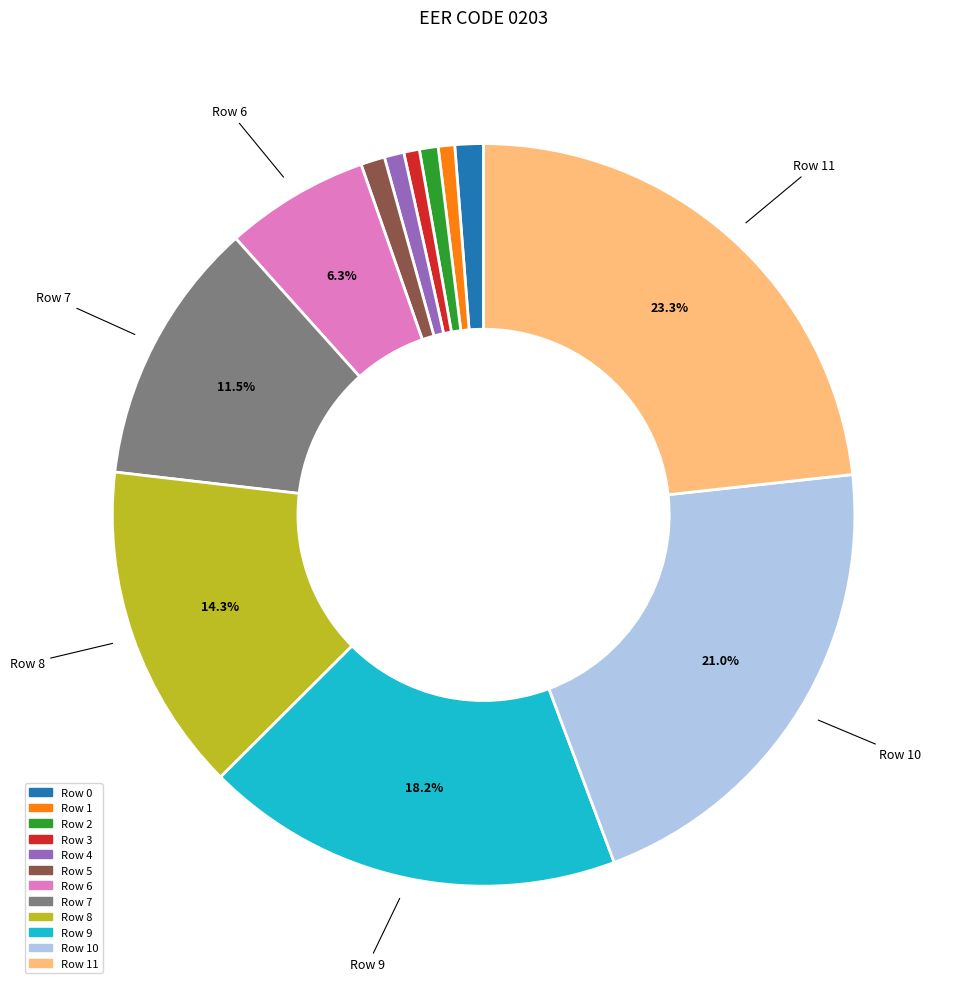

Approximately how many times larger is the value at Row 11 compared to Row 10?

1.1